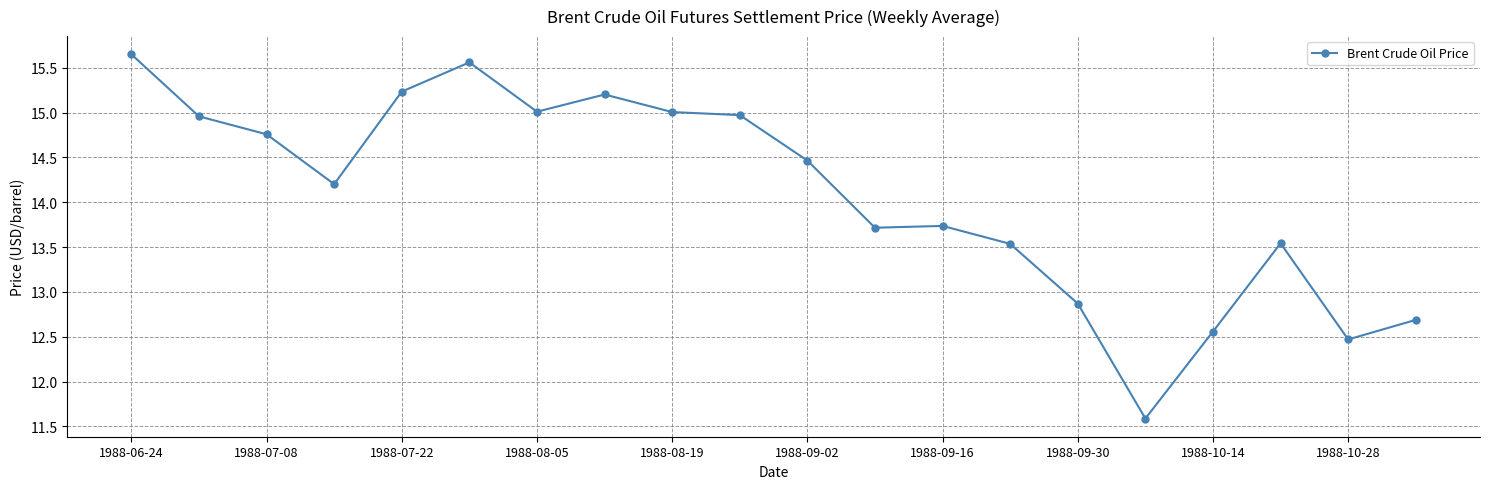

What is the value of the 16th point from the left?

11.6